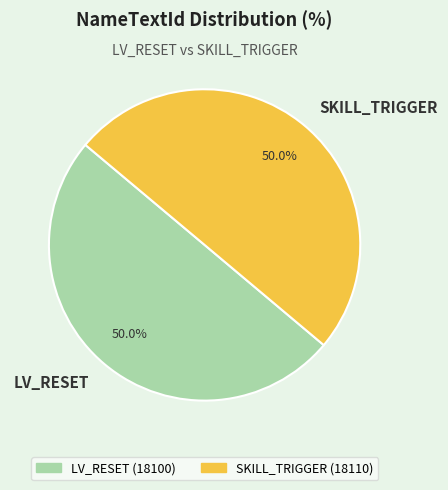

Approximately how many times larger is the value at LV_RESET compared to SKILL_TRIGGER?

1.0